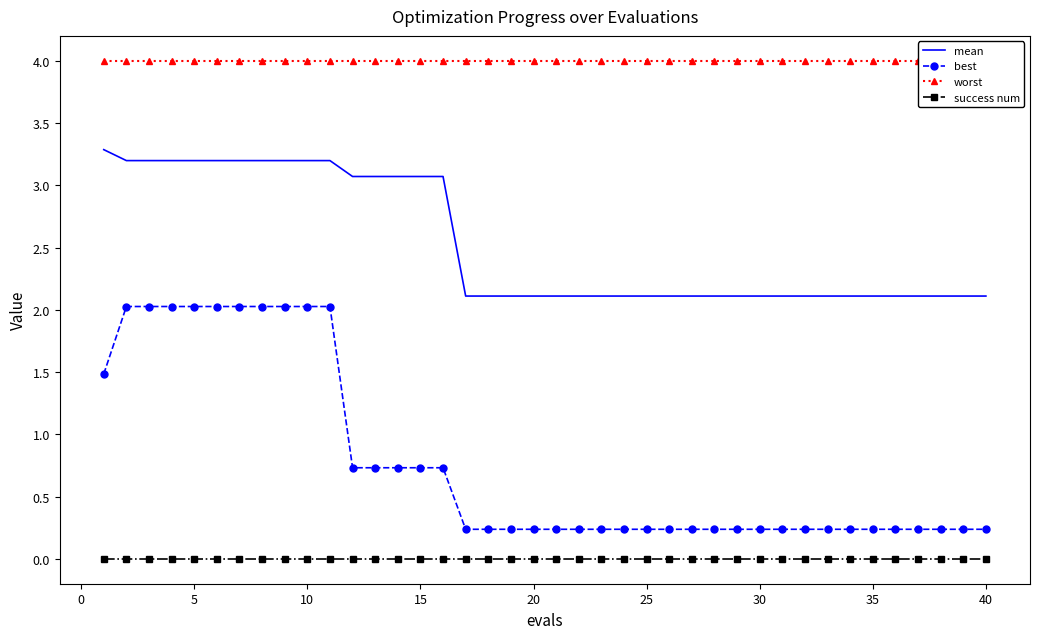

How many lines are shown in the chart?

4